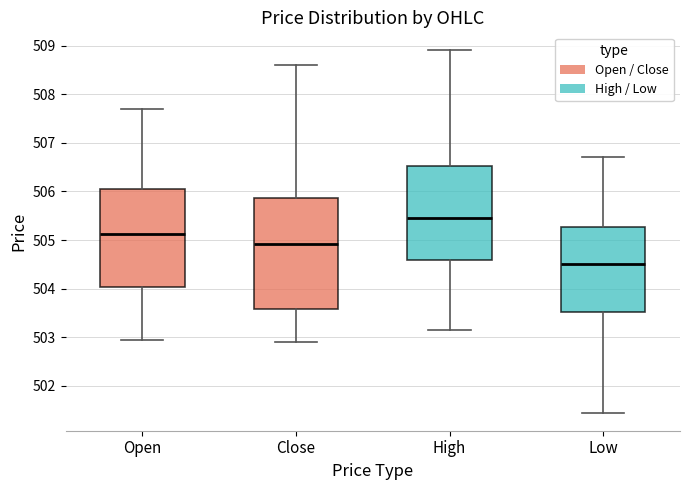

Which box has the highest median line?

High